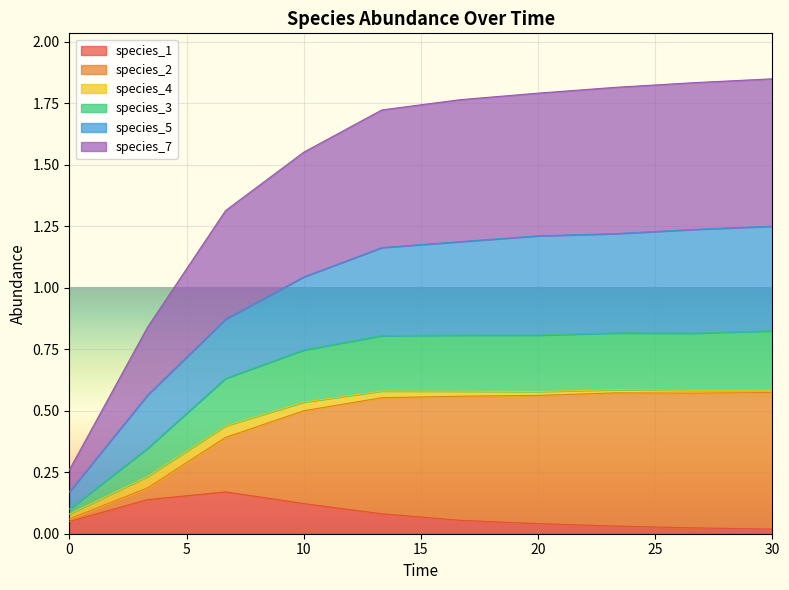

How many interior local peaks does the species_1 series have?

1